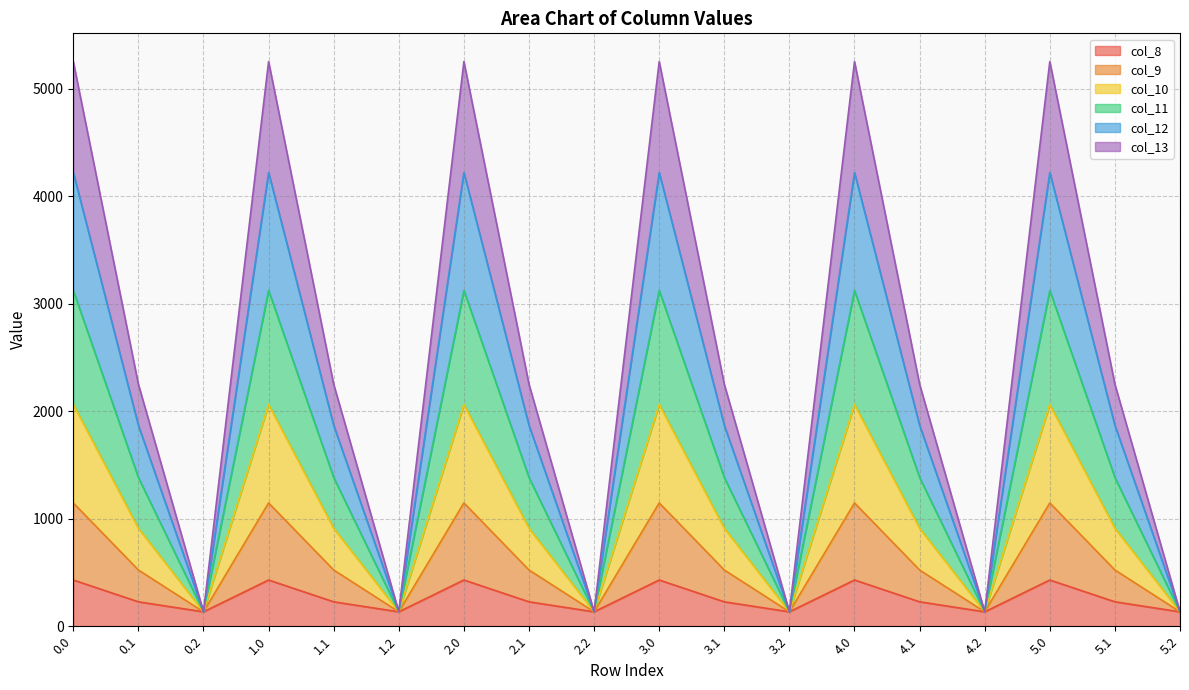

What is the sum of the col_8 values at 0.2 and 0.1?

361.7